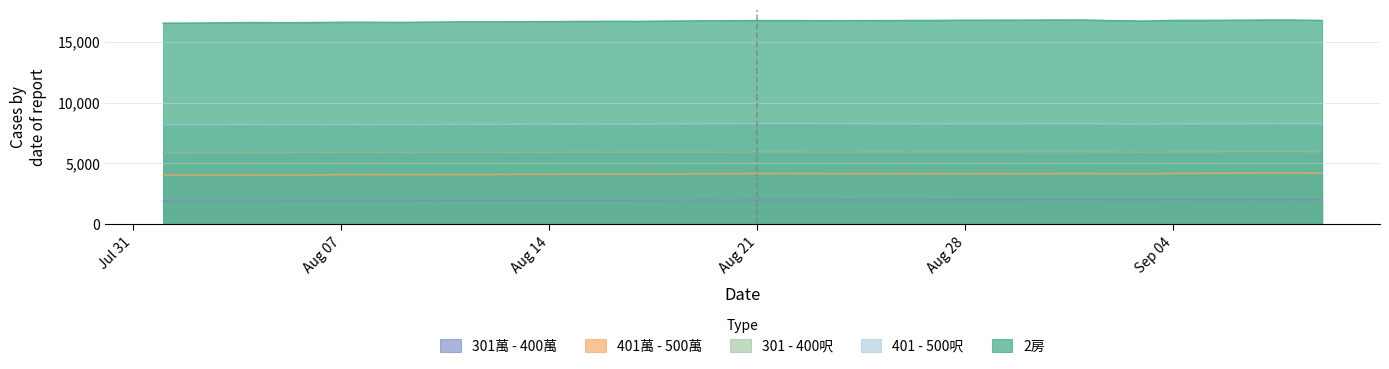

Which series has the largest total across all categories?

2房